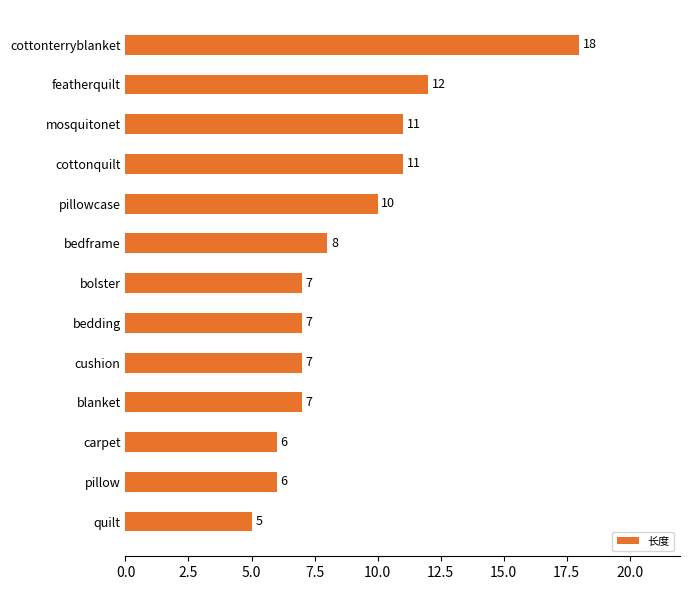

Does the chart contain any negative values?

No